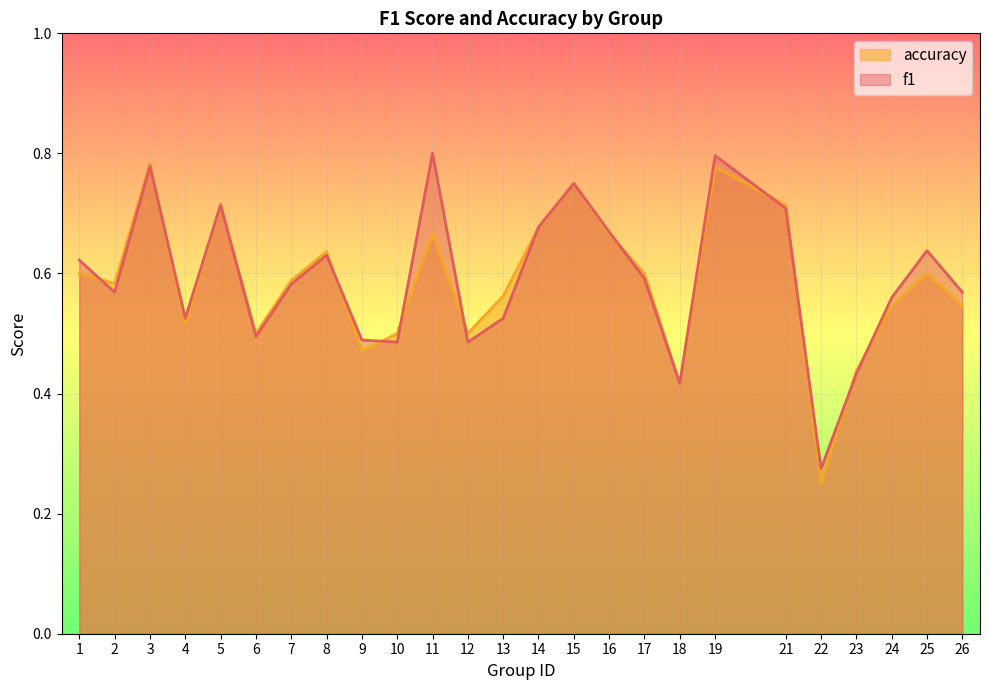

How many distinct data groups are displayed?

2